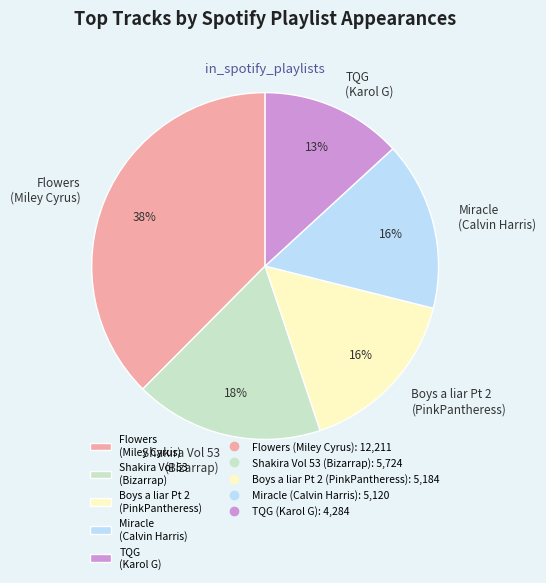

Which category has the smallest portion of the pie?

TQG (Karol G)